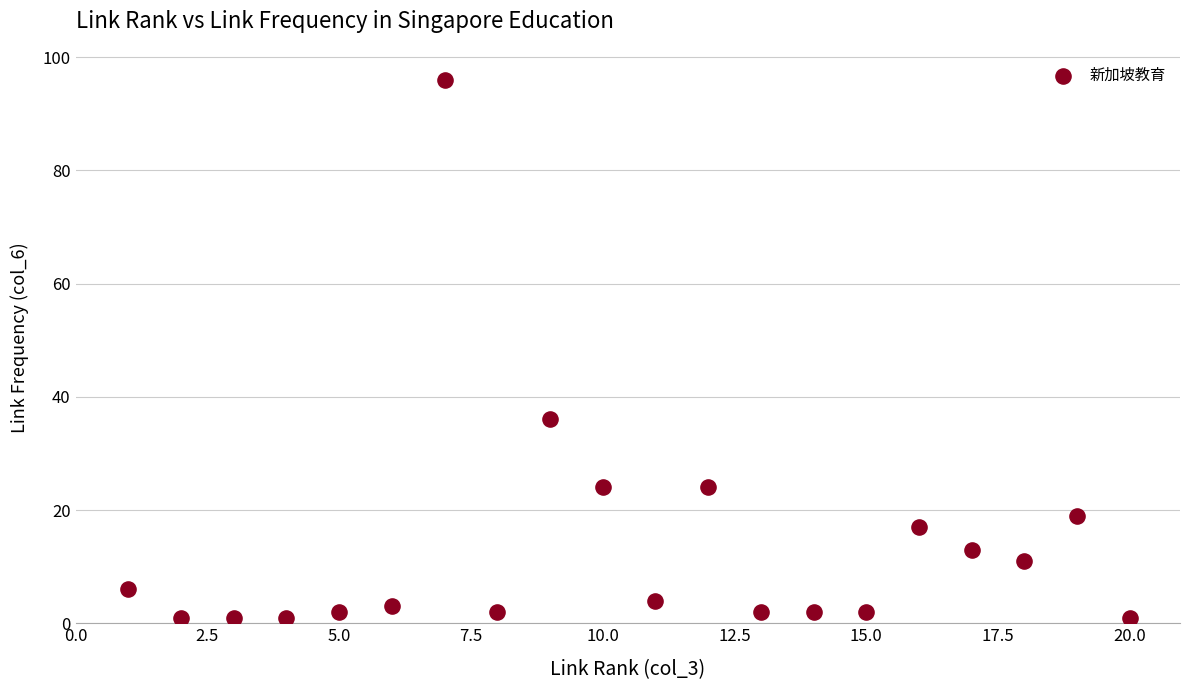

What Y value in the scatter plot is closest to 48?

36